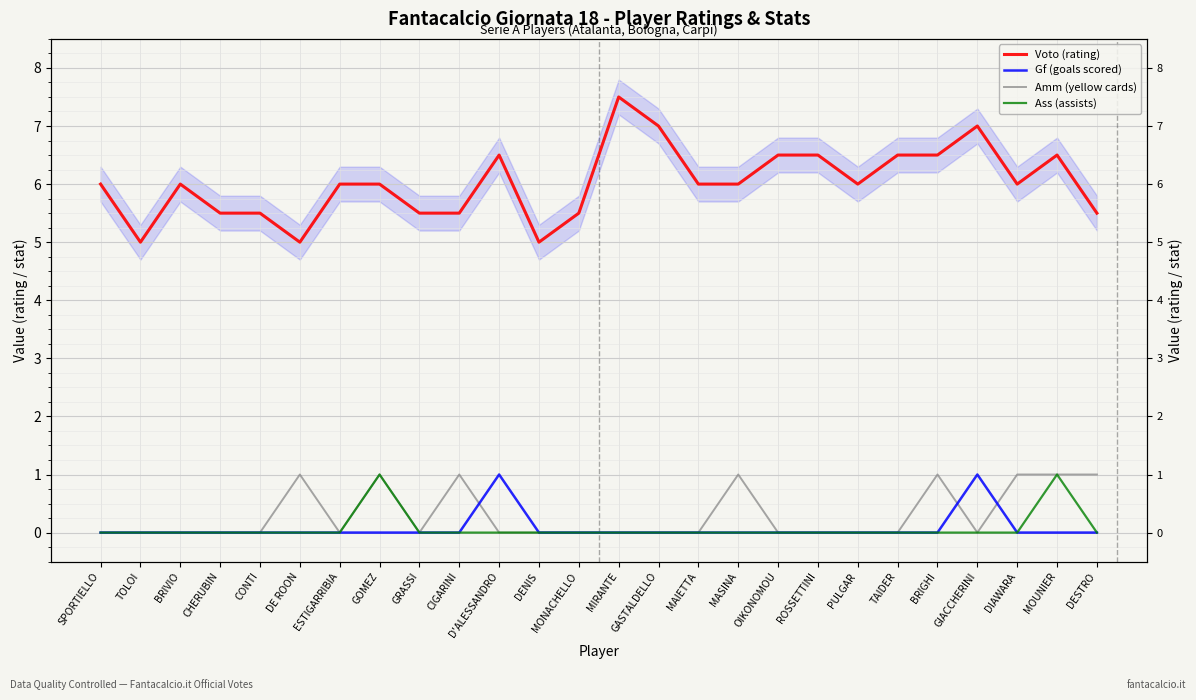

What is the label of the 13th point from the left?

MONACHELLO